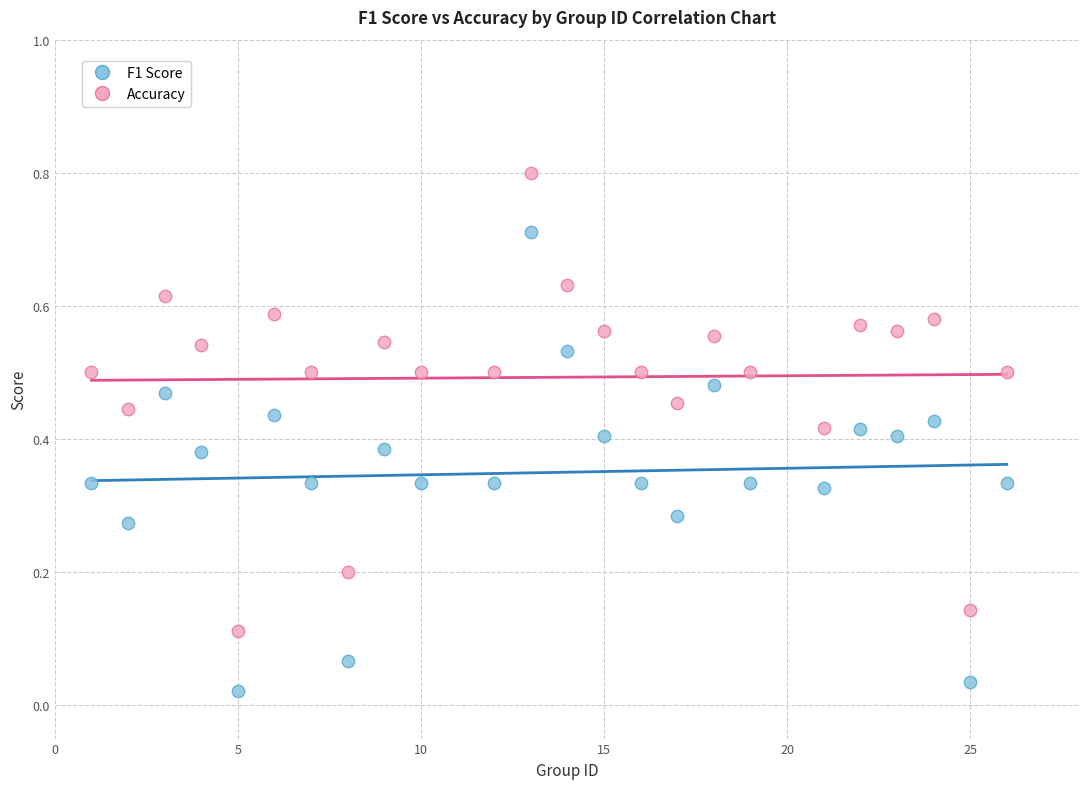

Which series reaches the maximum Y coordinate?

Accuracy